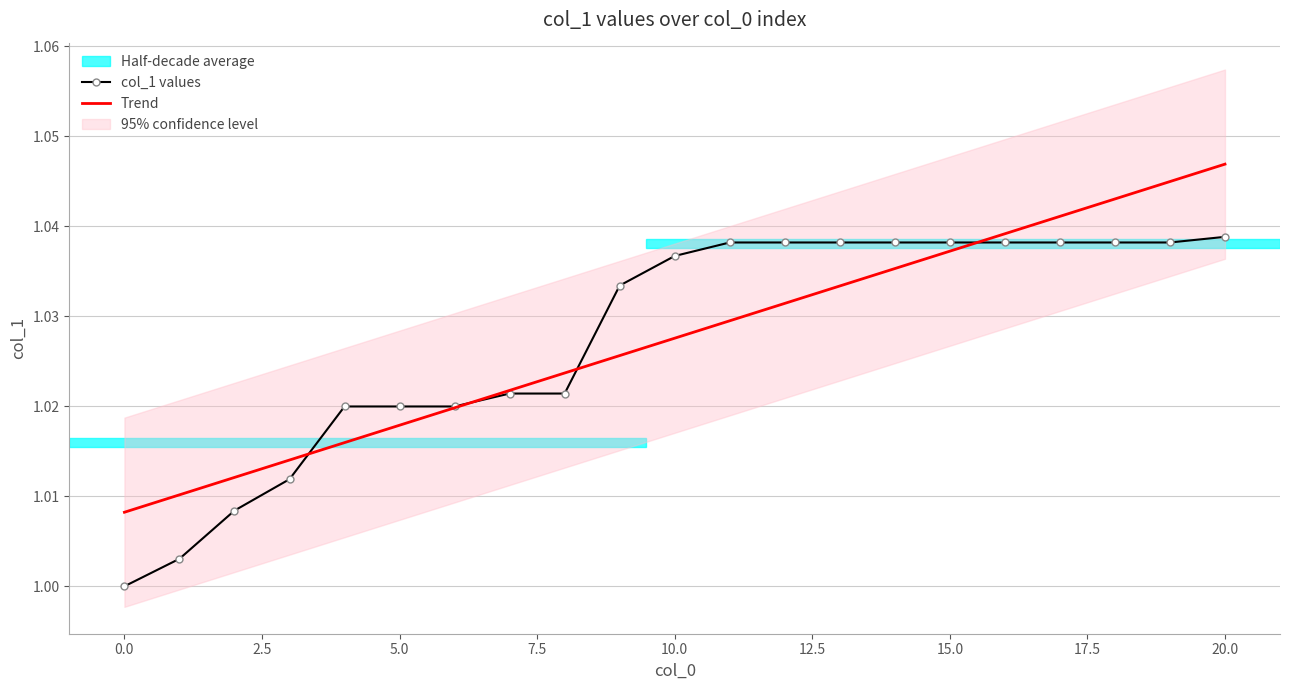

True or false: col_1 values has more than 2 points higher than both neighbors.

False